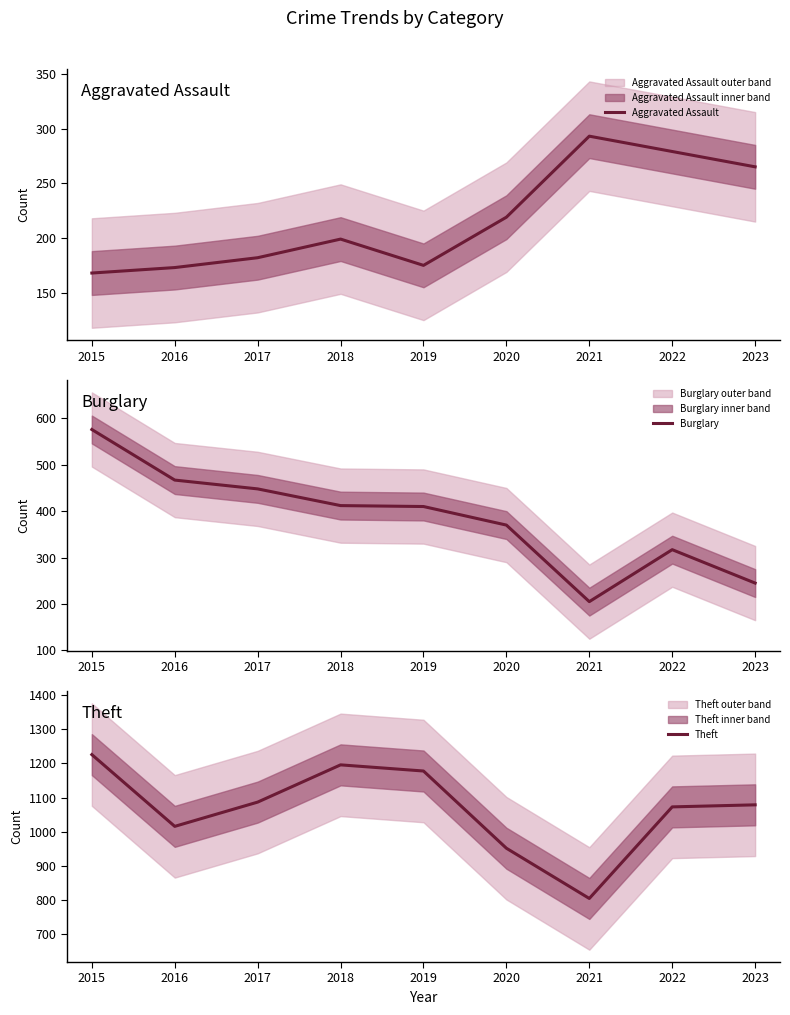

At which category does Aggravated Assault reach its first local peak?

2018